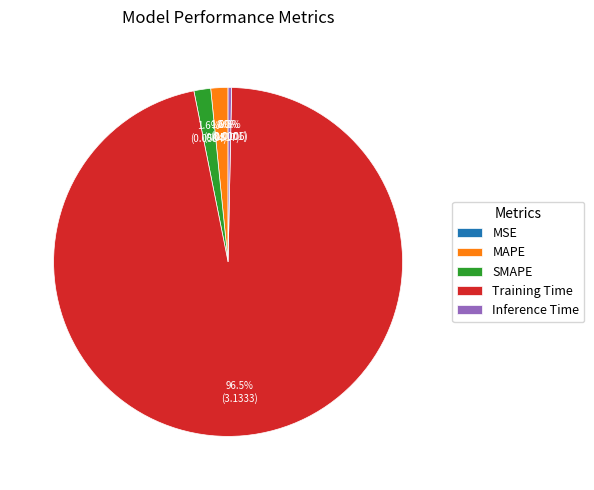

To the nearest percent, what portion does MAPE represent?

2%